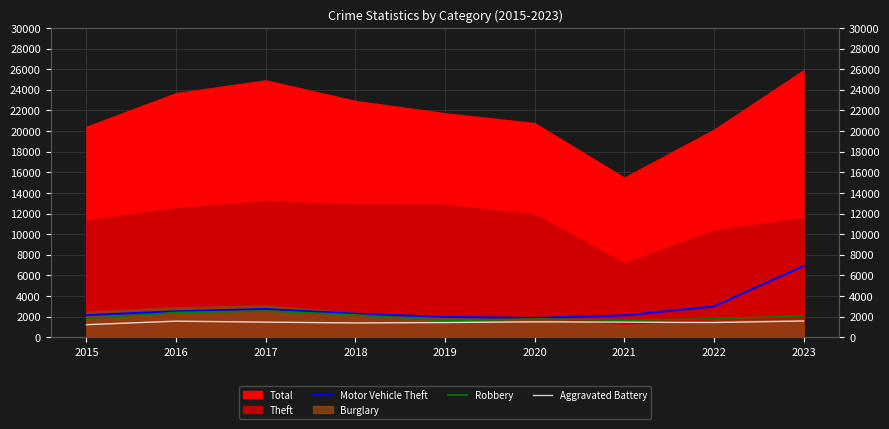

What is the difference between the maximum and minimum values in the Aggravated Battery series?

357